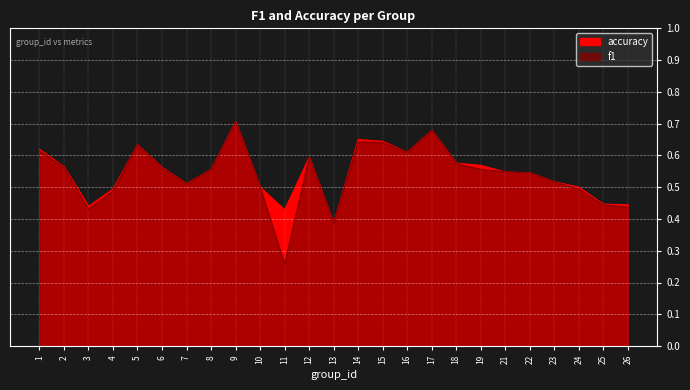

Which series has the largest range (max minus min)?

f1